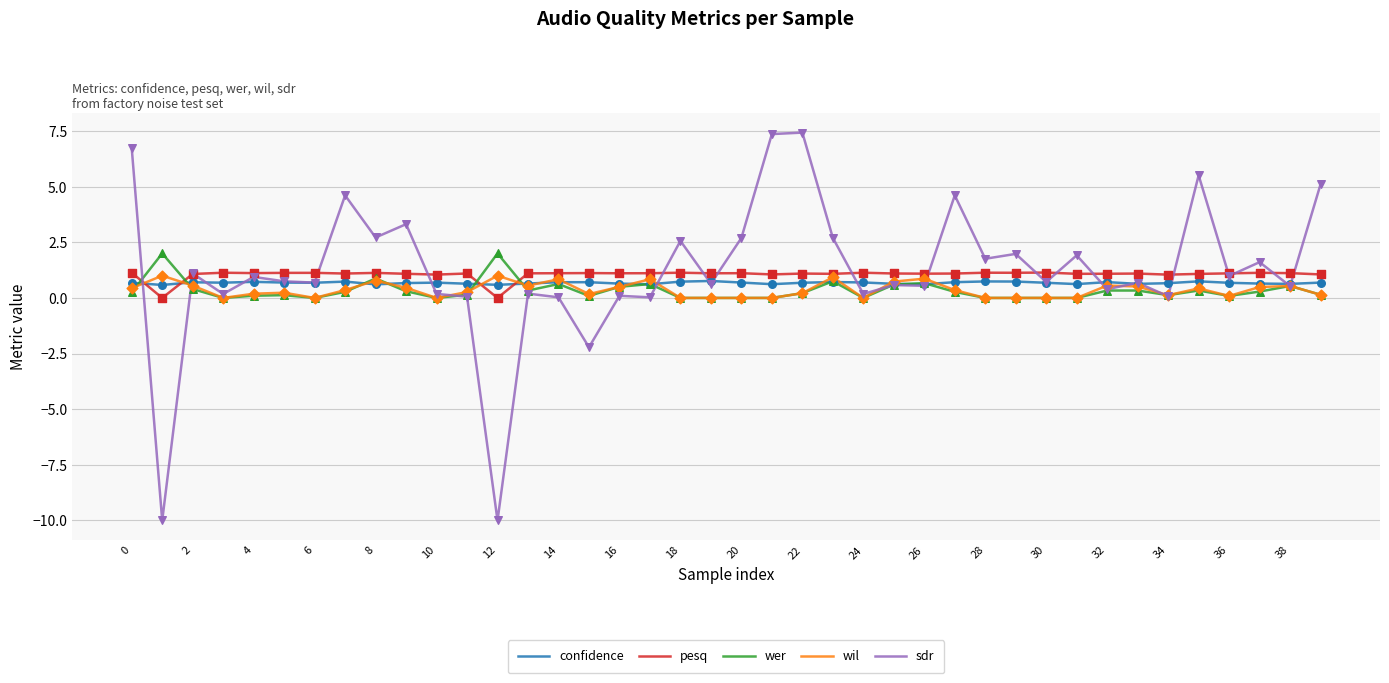

At how many categories does at least one series exceed 0?

40